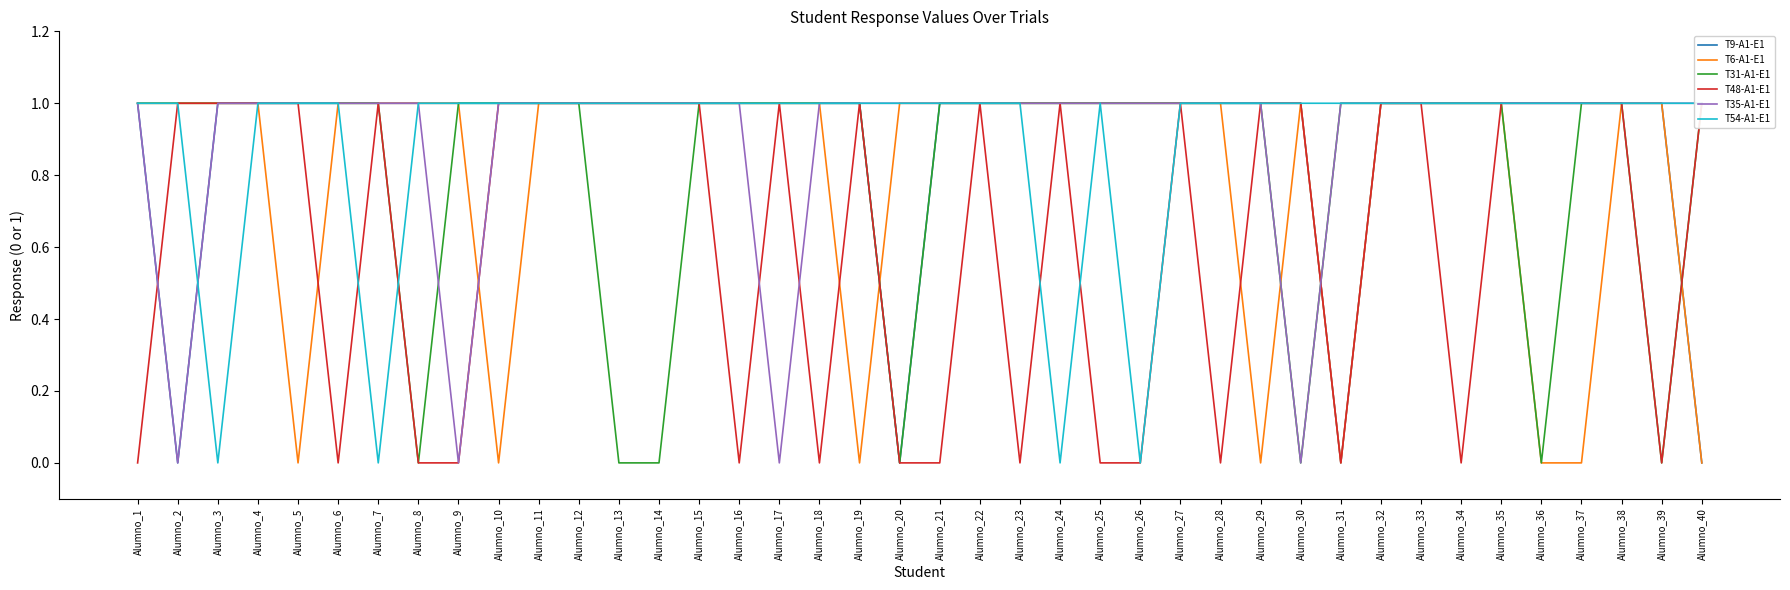

Where do T9-A1-E1 and T54-A1-E1 first cross each other?

Alumno_2 and Alumno_3